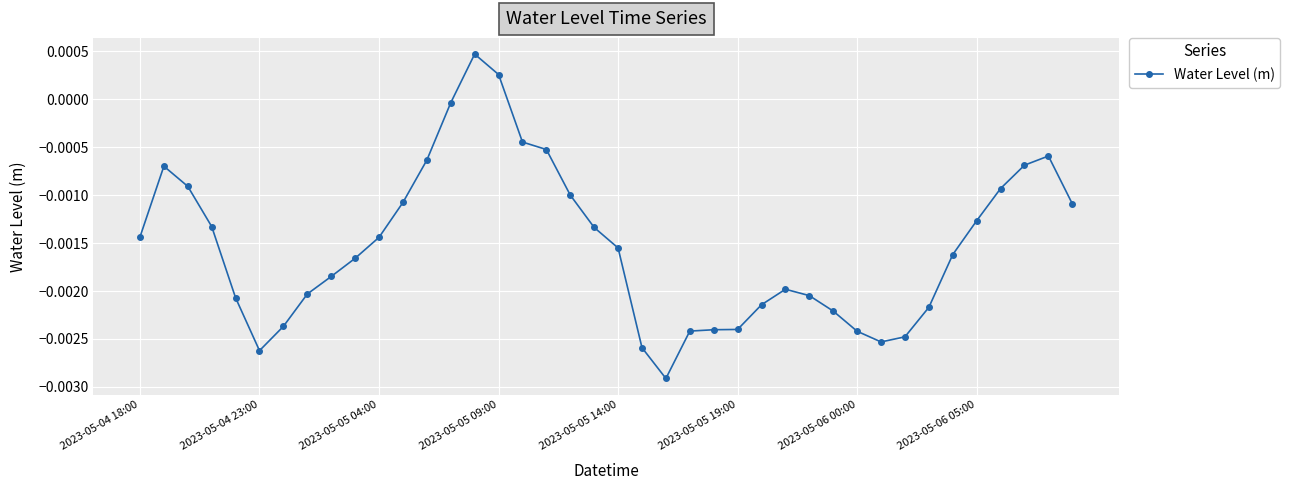

How many values are above zero?

2